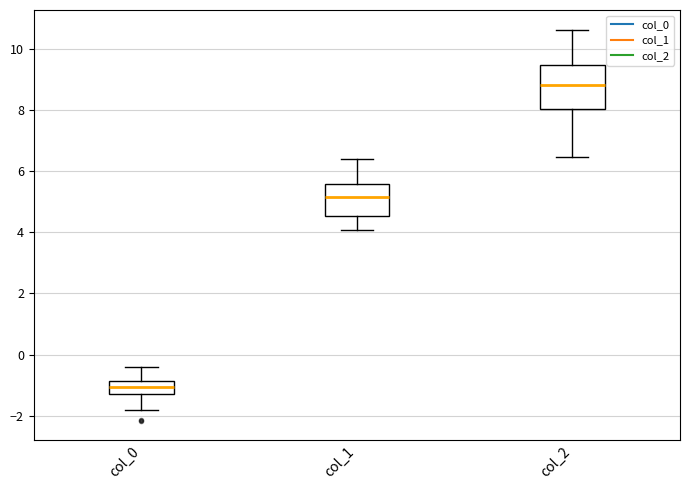

Reading left to right, read every box against the y-axis: the position of its median line, the range the box covers, and the ends of its whiskers. The values are not printed on the chart, so give them approximately, as read against the axis.

col_0: median -1.0, box -1.2 to -0.8, whiskers -1.8 to -0.4
col_1: median 5.2, box 4.6 to 5.6, whiskers 4.0 to 6.4
col_2: median 8.8, box 8.0 to 9.4, whiskers 6.4 to 10.6